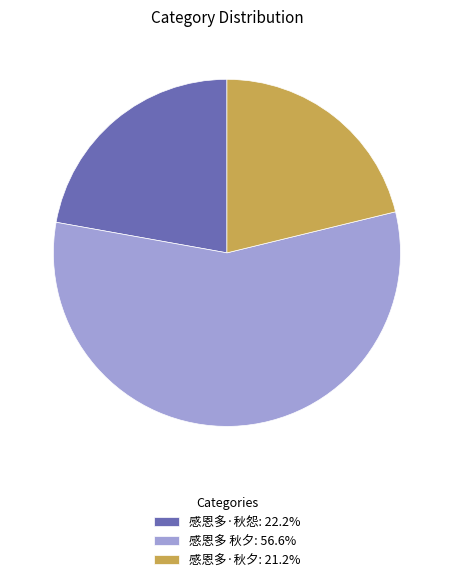

Rank the categories by value from lowest to highest.

感恩多·秋夕, 感恩多·秋怨, 感恩多 秋夕